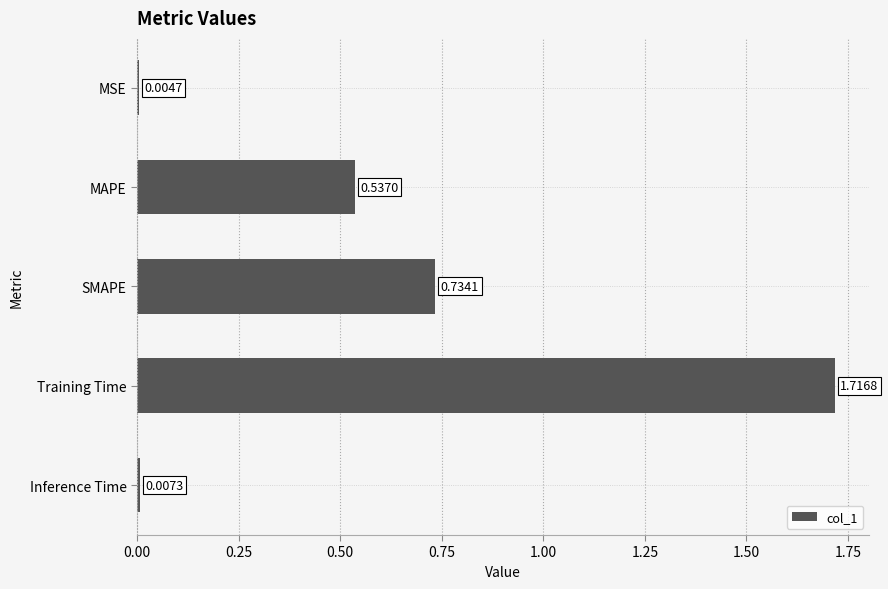

What is the sum of all values?

3.0